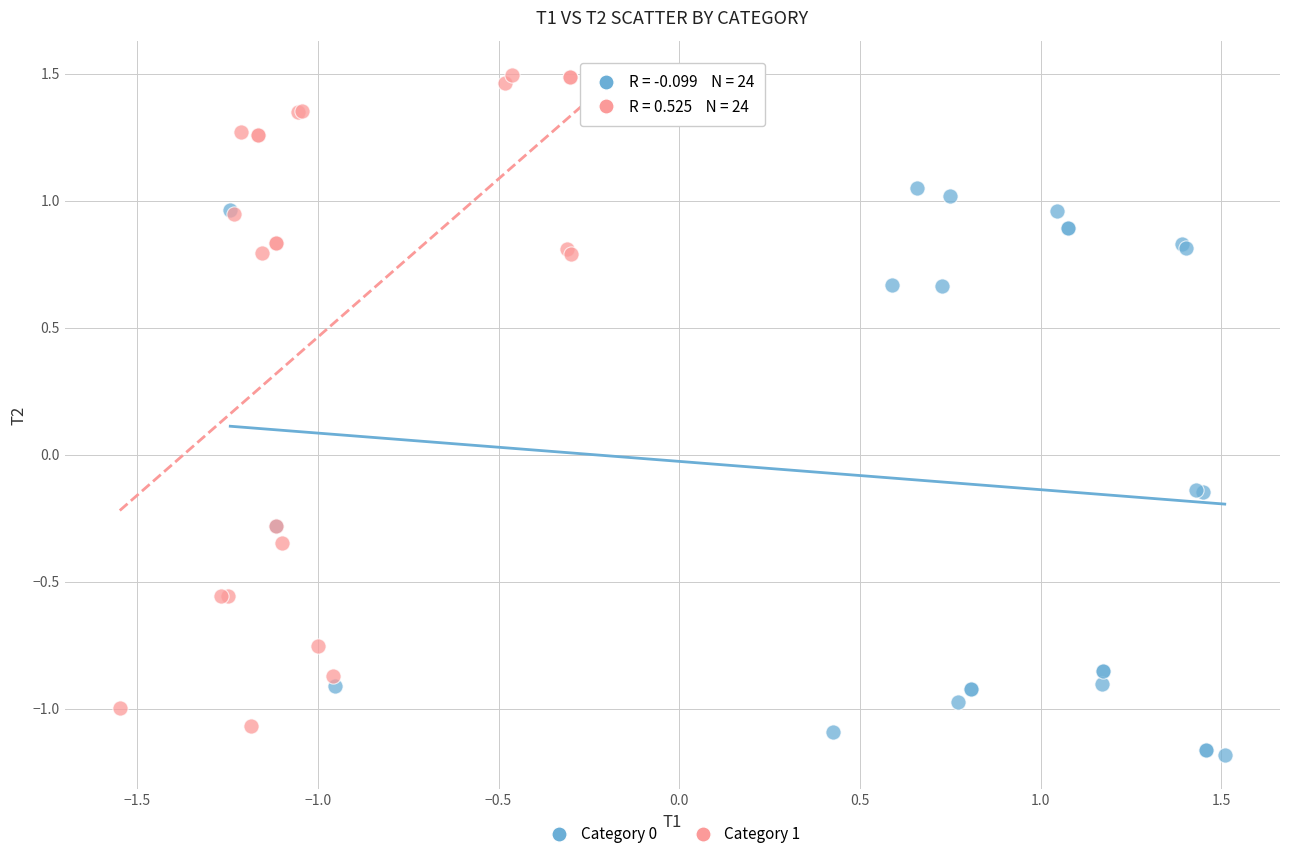

Which series has the largest Y range (max minus min)?

Category 1